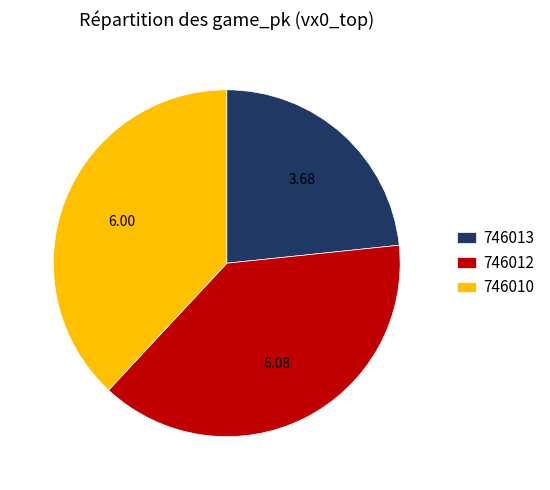

True or false: 746013 accounts for 23% of the total.

True